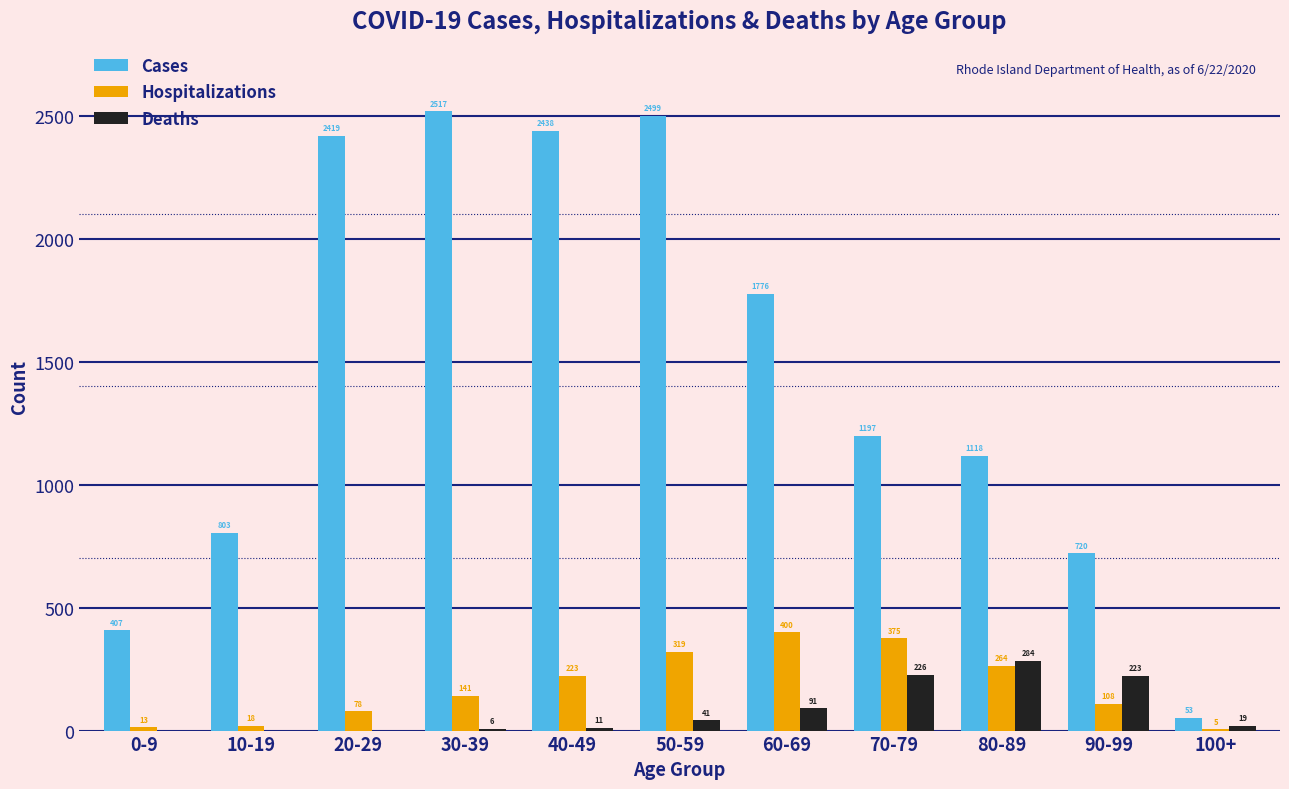

At which label does Hospitalizations reach its peak?

60-69